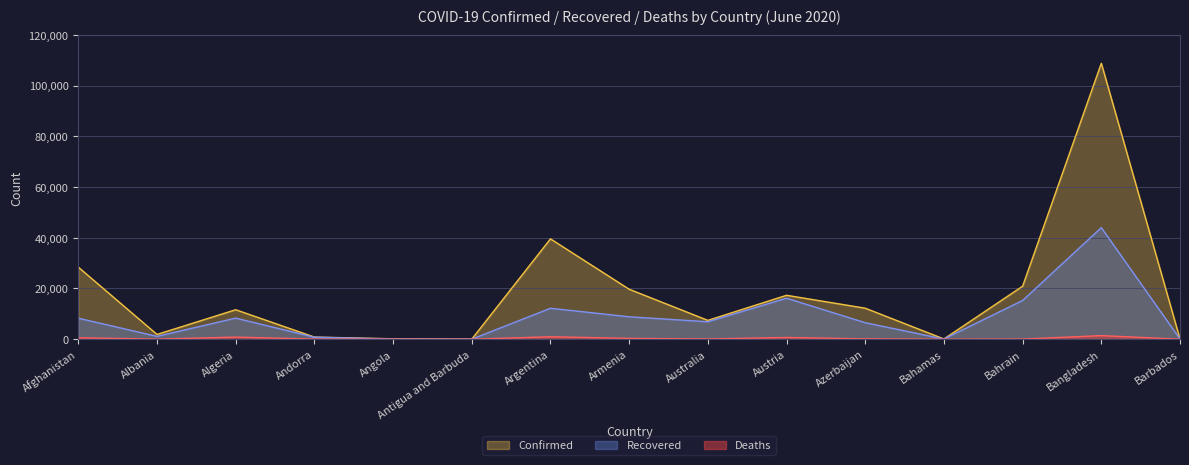

How many lines are shown in the chart?

3